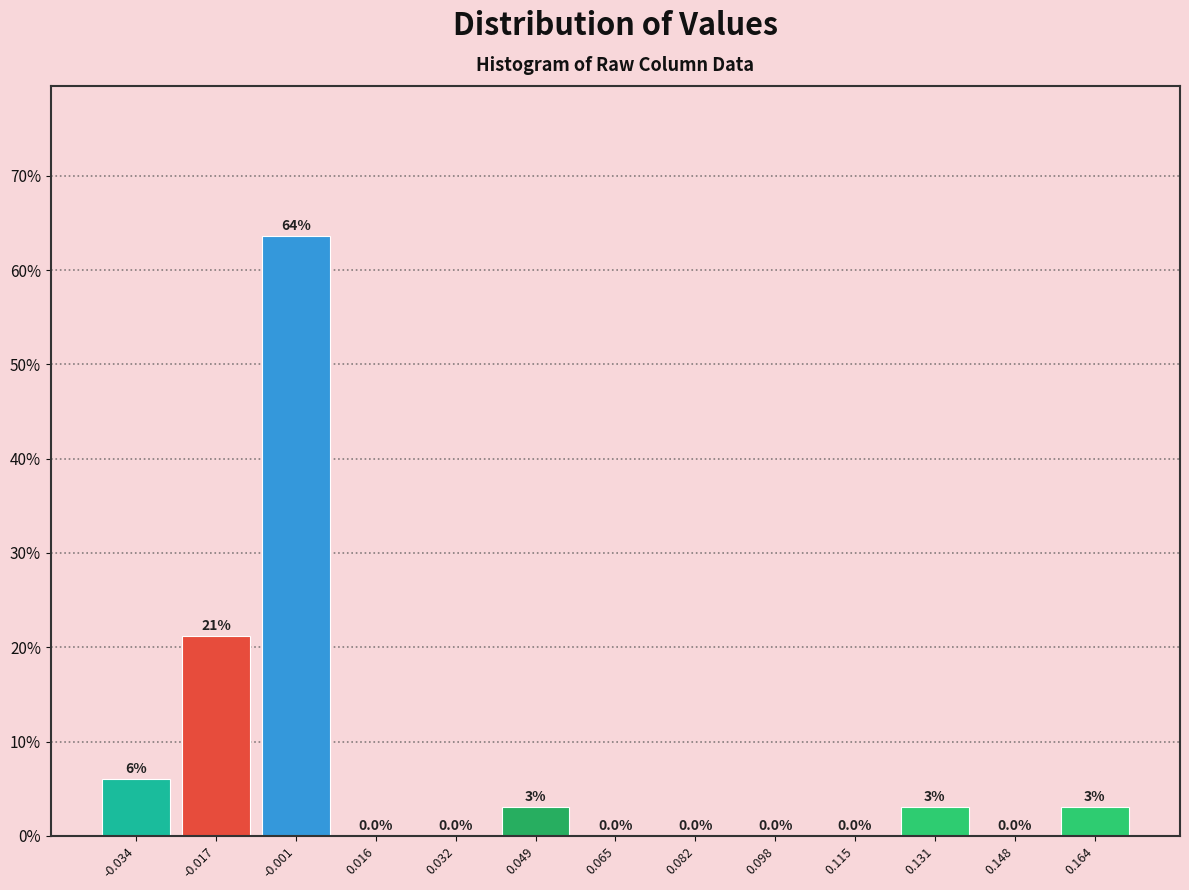

Which range on the x-axis has the tallest bar?

-0.010 to 0.008